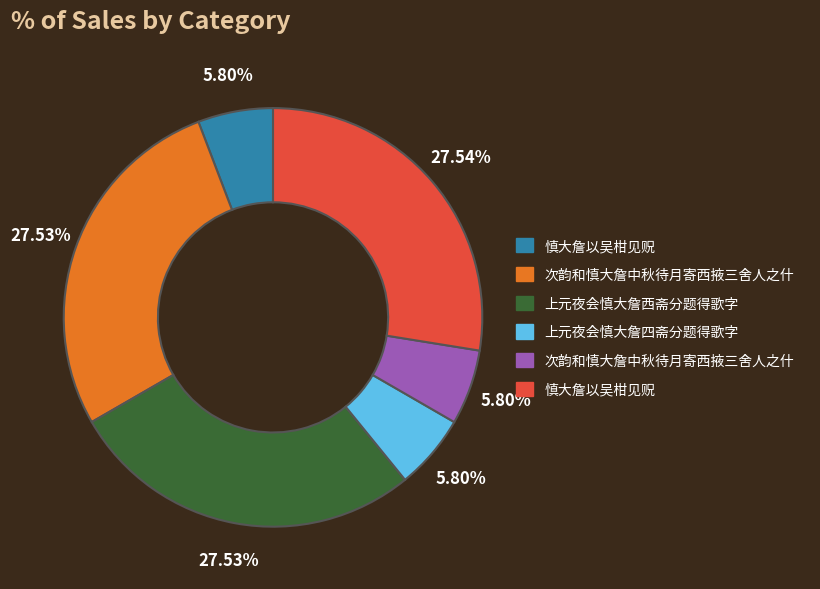

Does any single category account for the majority?

No